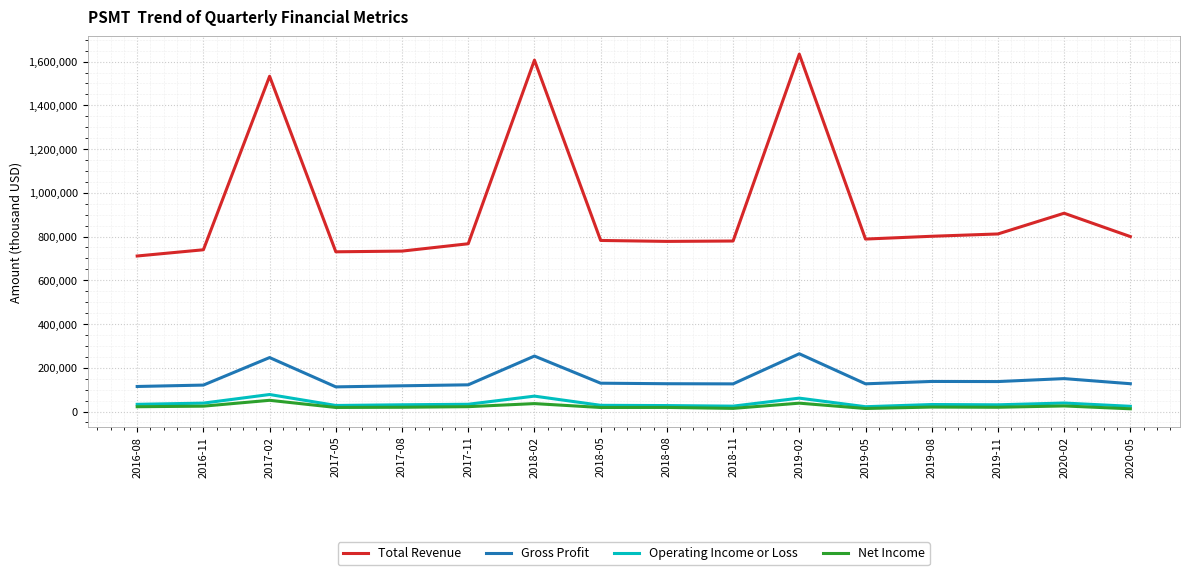

What is the total value across all series at 2017-02?

1908700